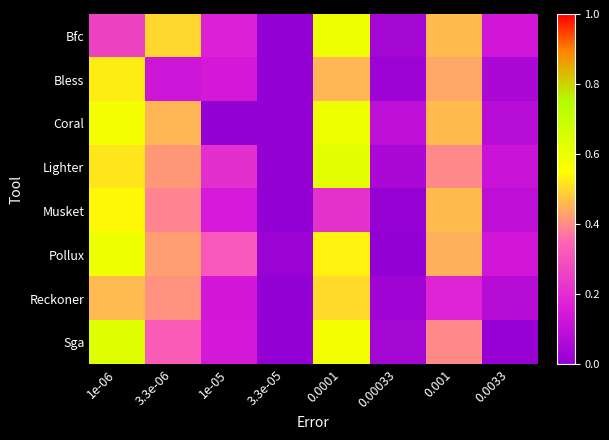

List the series in order of their peak value, highest first.

Sga, Lighter, Bfc, Coral, Pollux, Musket, Bless, Reckoner